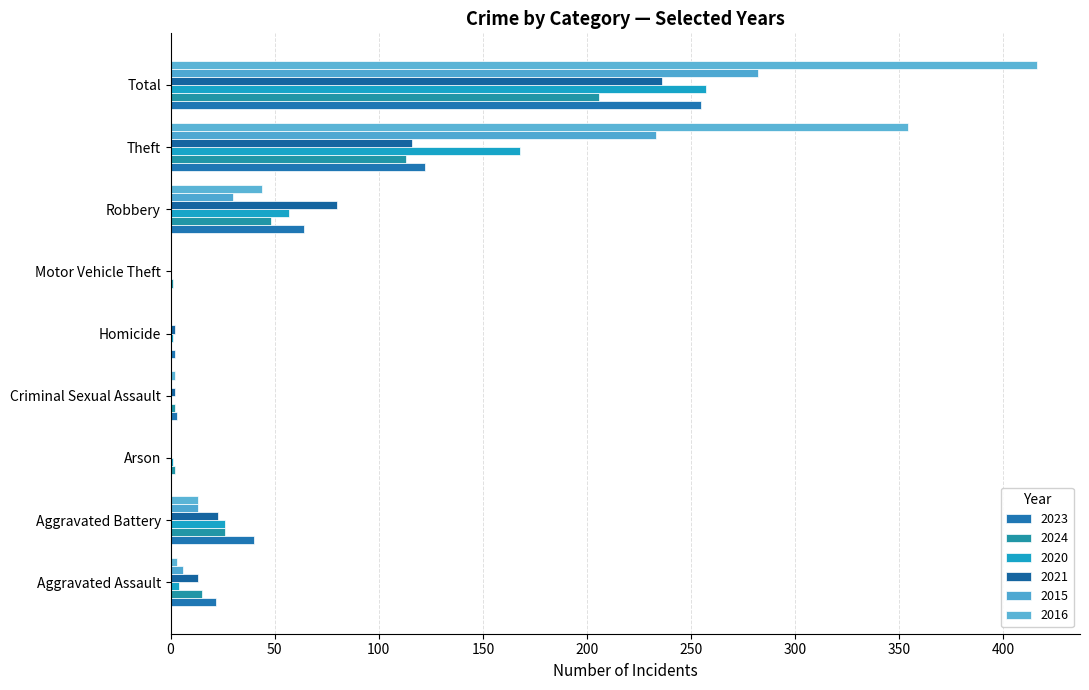

What are all the series names shown in the legend?

2023, 2024, 2020, 2021, 2015, 2016